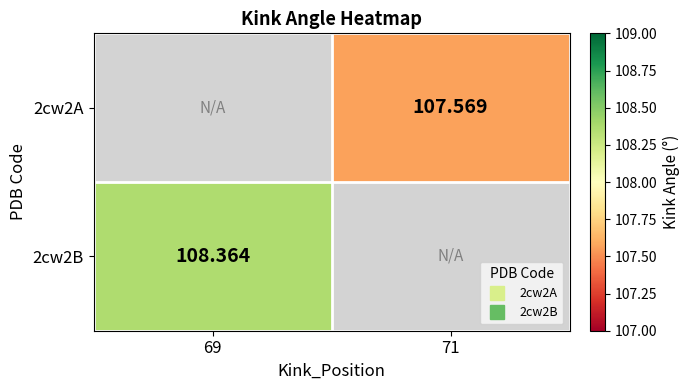

Read the 2cw2A value at 71.

107.6